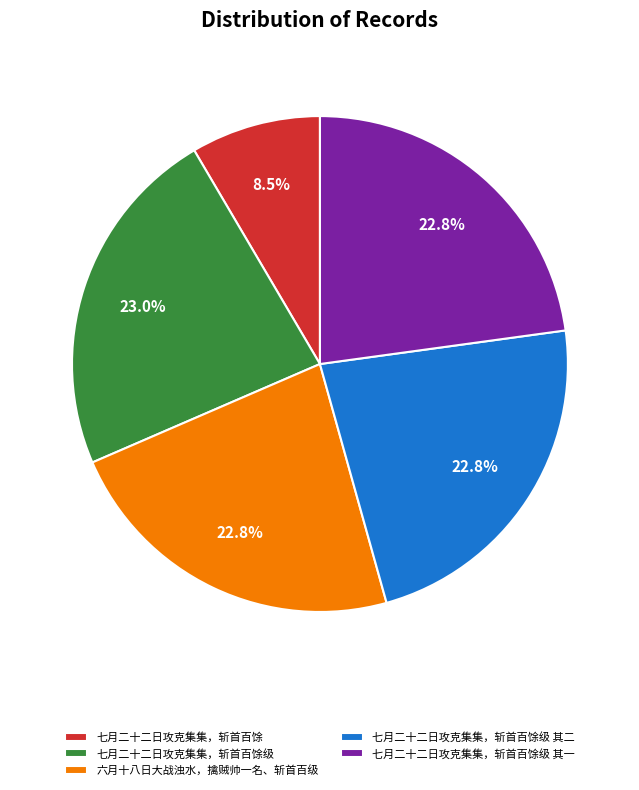

Which category has the smallest portion of the pie?

七月二十二日攻克集集，斩首百馀